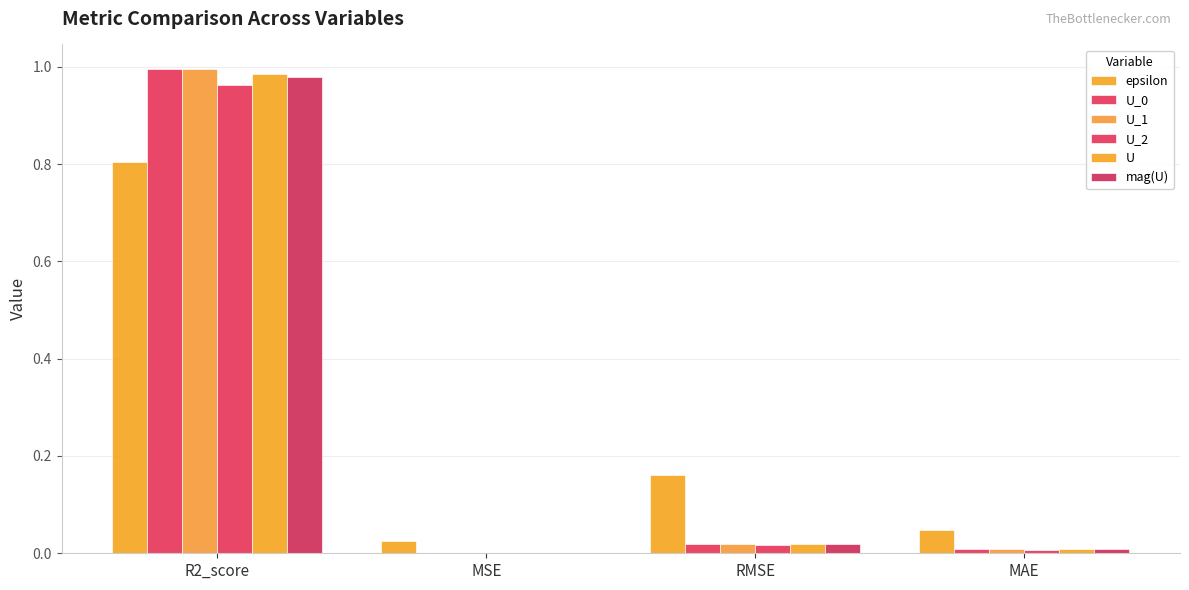

Which category has the highest value across all series?

R2_score